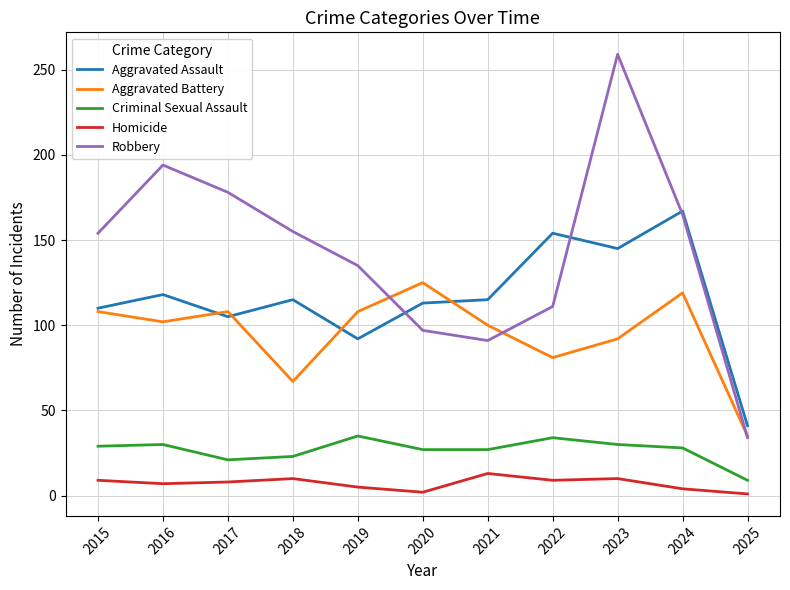

Is it true that Criminal Sexual Assault equals 16 at 2020?

False